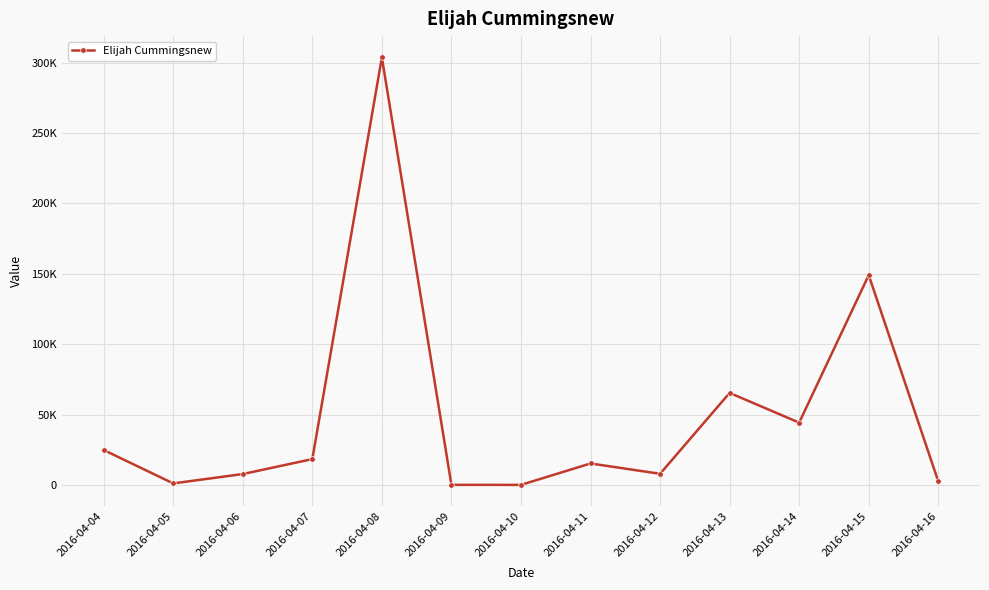

At which category does the data reach its first local valley?

2016-04-05